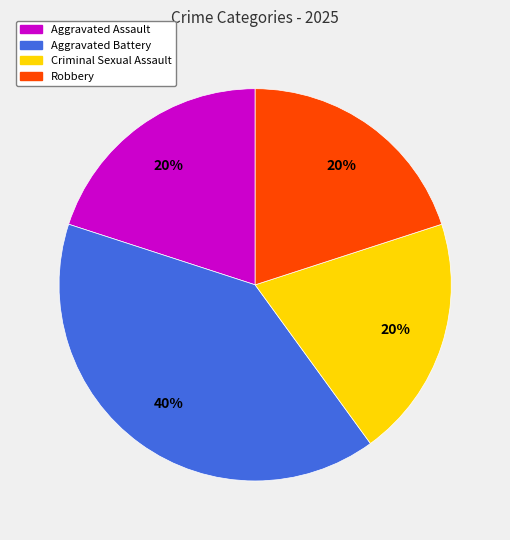

True or false: Criminal Sexual Assault accounts for 5% of the total.

False